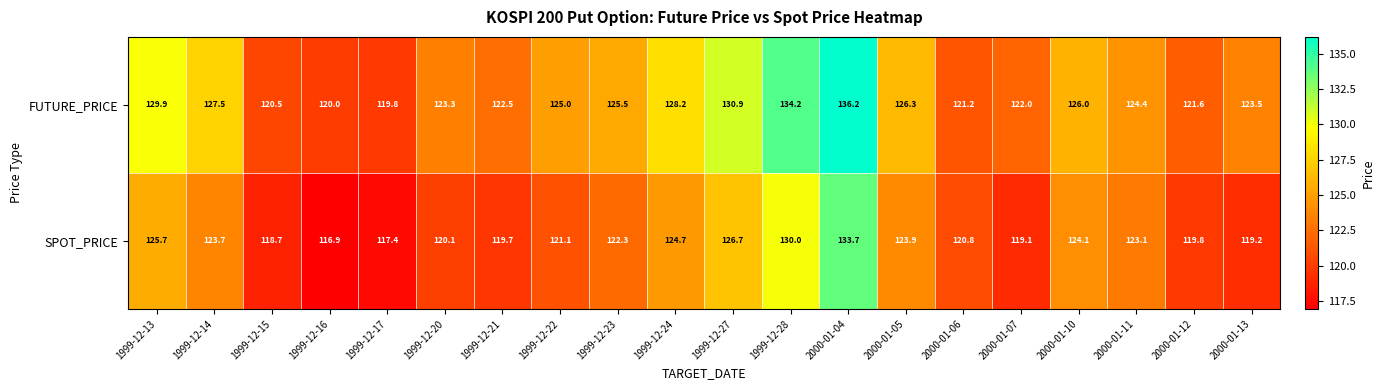

Rank the series by their average value, from lowest to highest.

SPOT_PRICE, FUTURE_PRICE